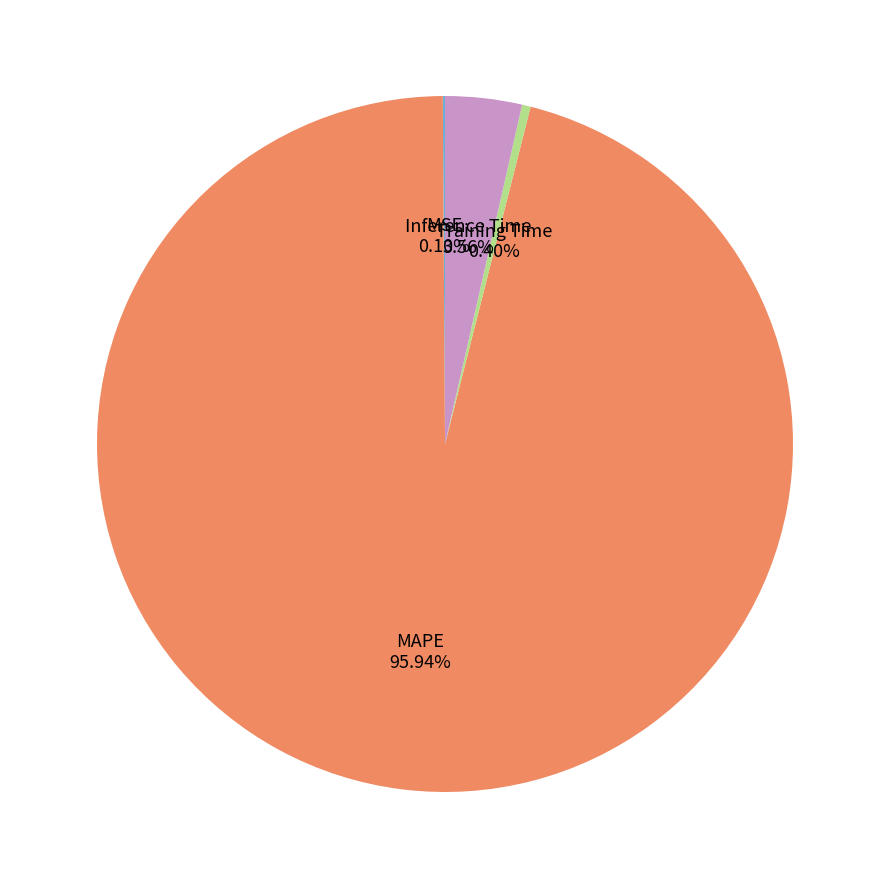

Does any single category account for the majority?

Yes